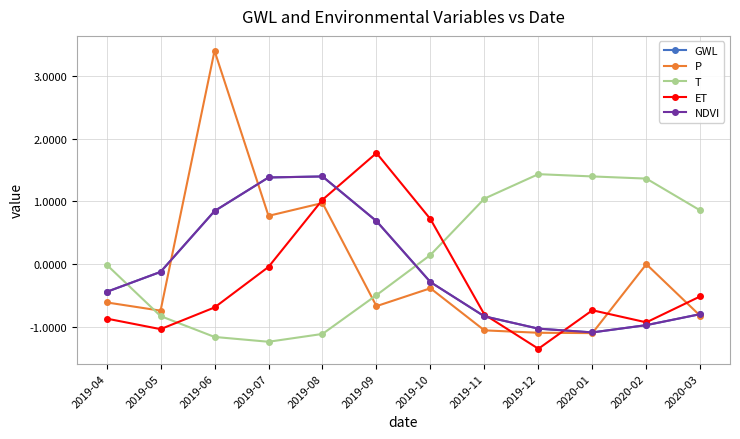

Reading left to right, list all the values displayed in this chart.

GWL: 2019-04=-0.4	2019-05=-0.1	2019-06=0.8	2019-07=1.4	2019-08=1.4	2019-09=0.7	2019-10=-0.3	2019-11=-0.8	2019-12=-1.0	2020-01=-1.1	2020-02=-1.0	2020-03=-0.8
P: 2019-04=-0.6	2019-05=-0.7	2019-06=3.4	2019-07=0.8	2019-08=1.0	2019-09=-0.7	2019-10=-0.4	2019-11=-1.1	2019-12=-1.1	2020-01=-1.1	2020-02=-0.0	2020-03=-0.8
T: 2019-04=-0.0	2019-05=-0.8	2019-06=-1.2	2019-07=-1.2	2019-08=-1.1	2019-09=-0.5	2019-10=0.1	2019-11=1.0	2019-12=1.4	2020-01=1.4	2020-02=1.4	2020-03=0.9
ET: 2019-04=-0.9	2019-05=-1.0	2019-06=-0.7	2019-07=-0.0	2019-08=1.0	2019-09=1.8	2019-10=0.7	2019-11=-0.8	2019-12=-1.4	2020-01=-0.7	2020-02=-0.9	2020-03=-0.5
NDVI: 2019-04=-0.4	2019-05=-0.1	2019-06=0.8	2019-07=1.4	2019-08=1.4	2019-09=0.7	2019-10=-0.3	2019-11=-0.8	2019-12=-1.0	2020-01=-1.1	2020-02=-1.0	2020-03=-0.8